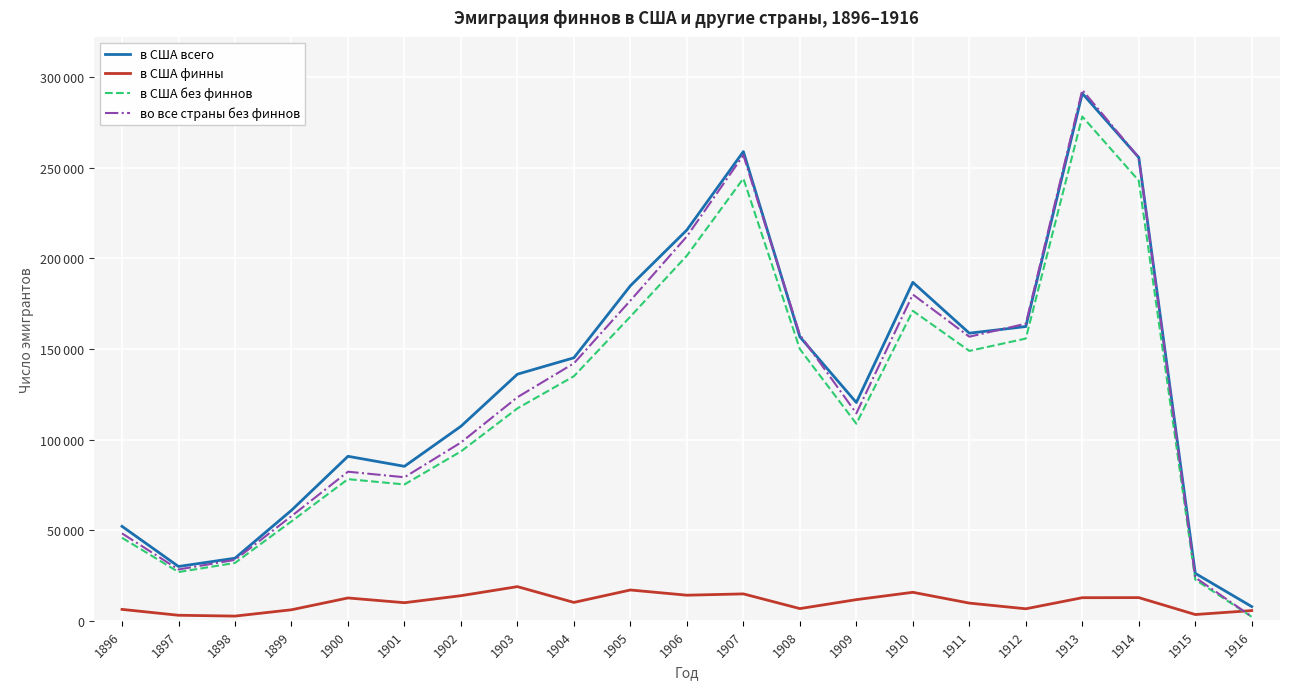

What is the difference between the second highest and second lowest values in the в США всего series?

232756.0